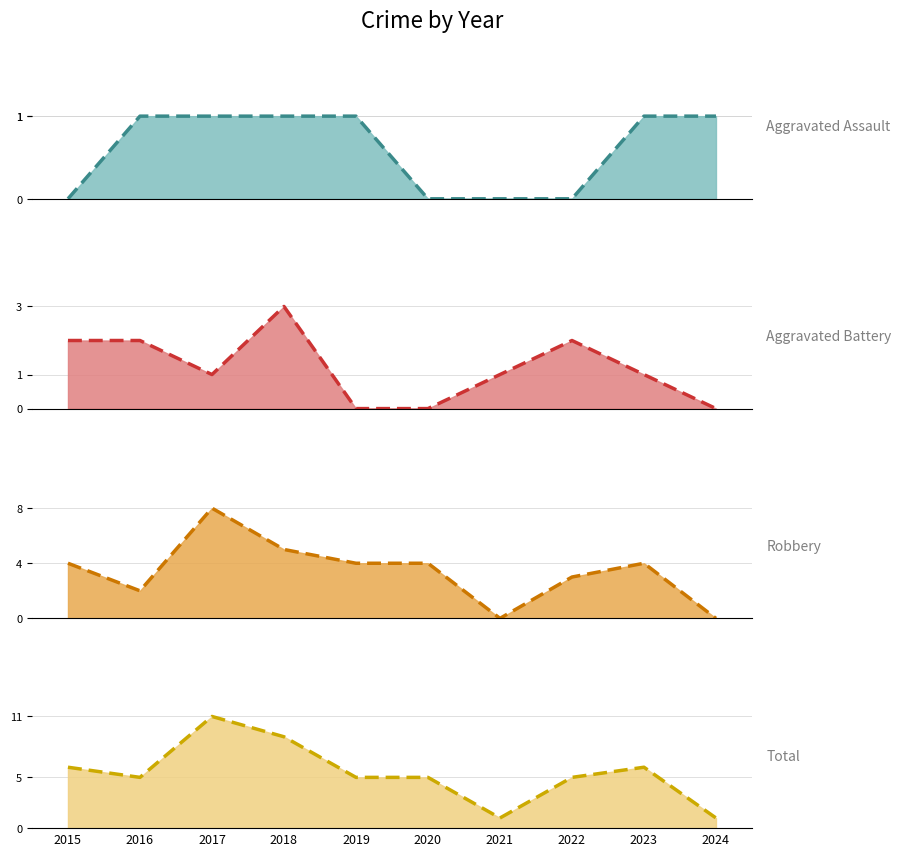

Is the value of Aggravated Battery trend at 2022 greater than the value of Robbery trend at 2021?

Yes